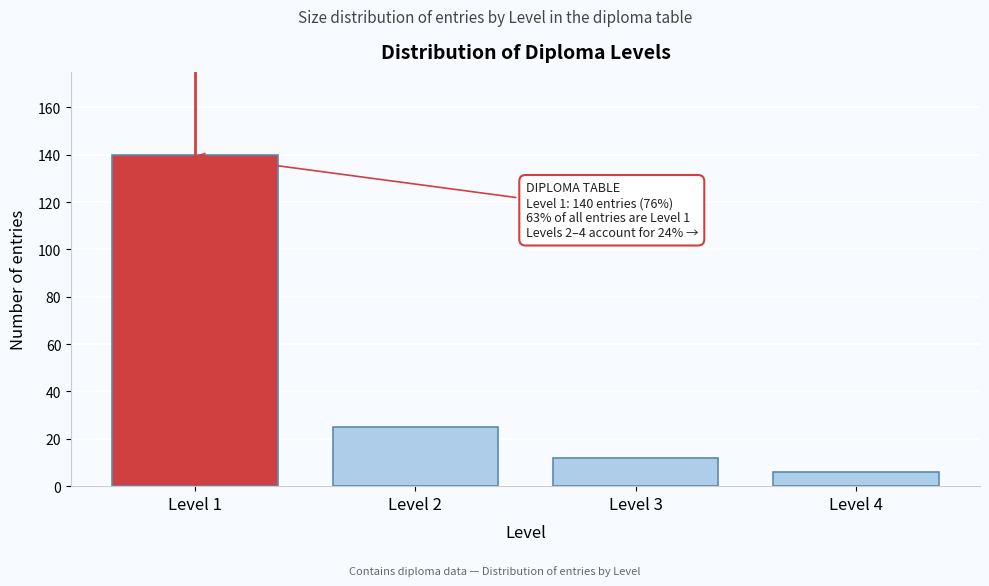

Reading left to right, list all the values displayed in this chart.

Level 1=140	Level 2=25	Level 3=12	Level 4=6